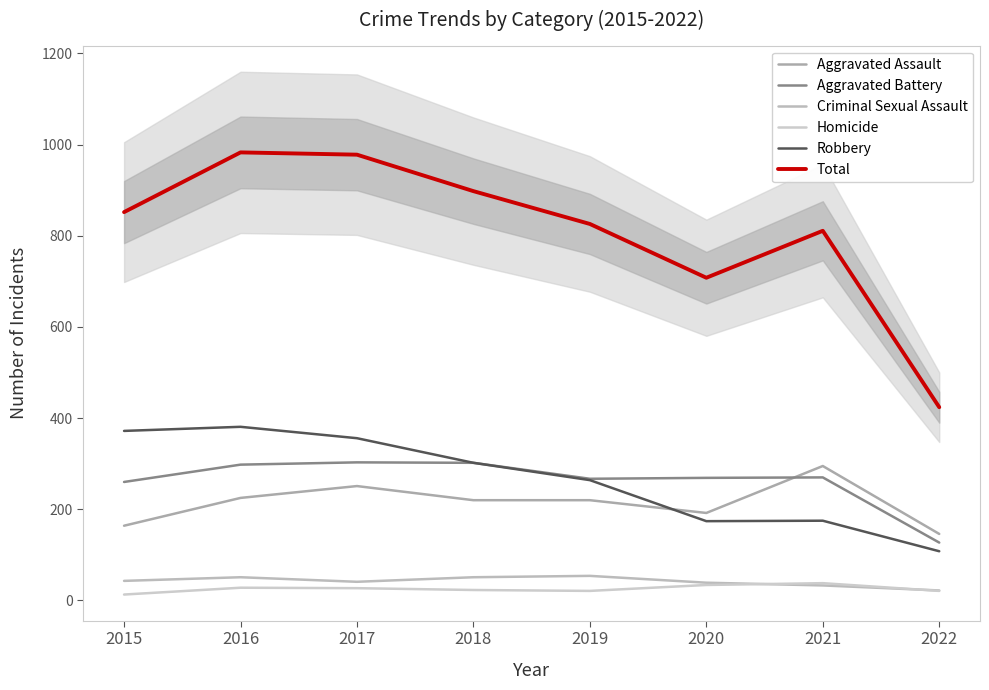

Is it true that Homicide equals 21 at 2019?

True